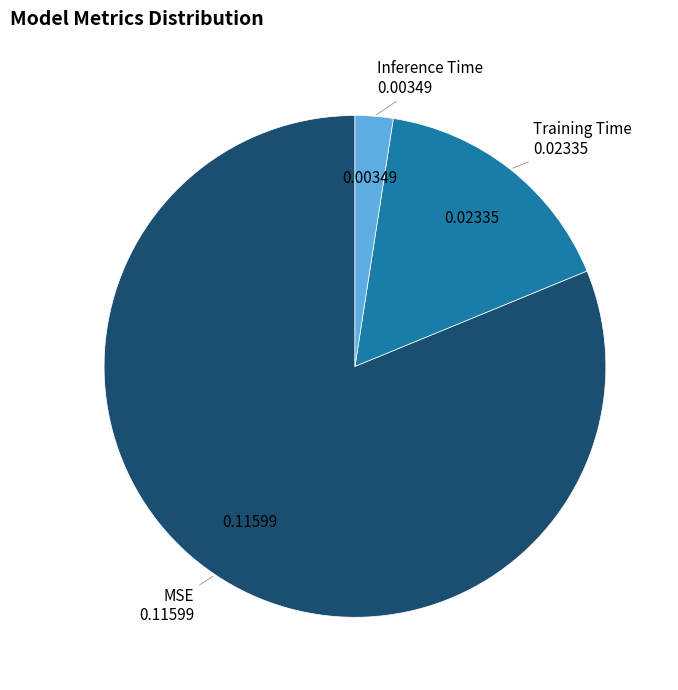

Is there a majority slice in this chart?

Yes